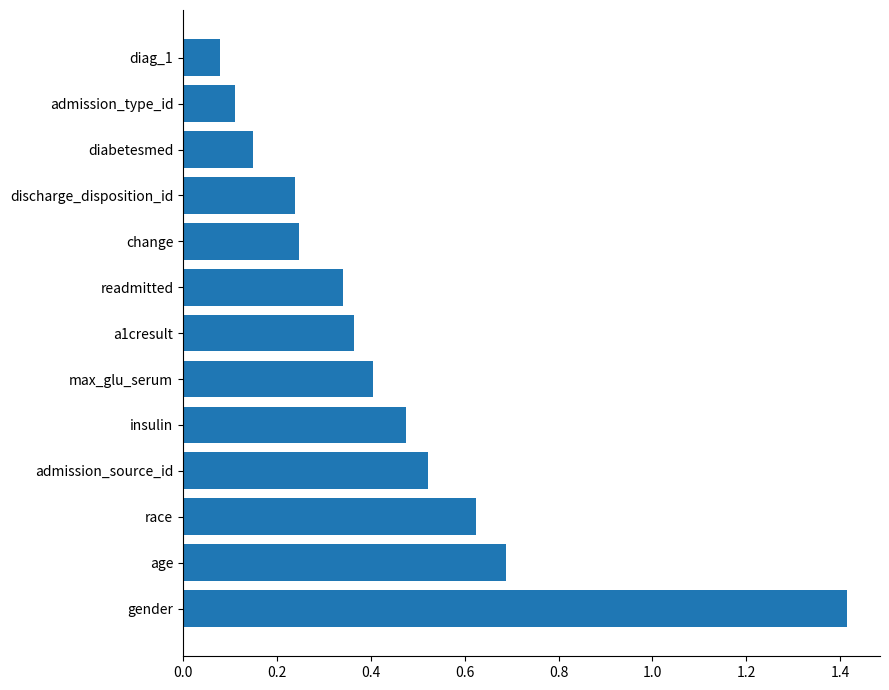

How many categories are shown in the chart?

13